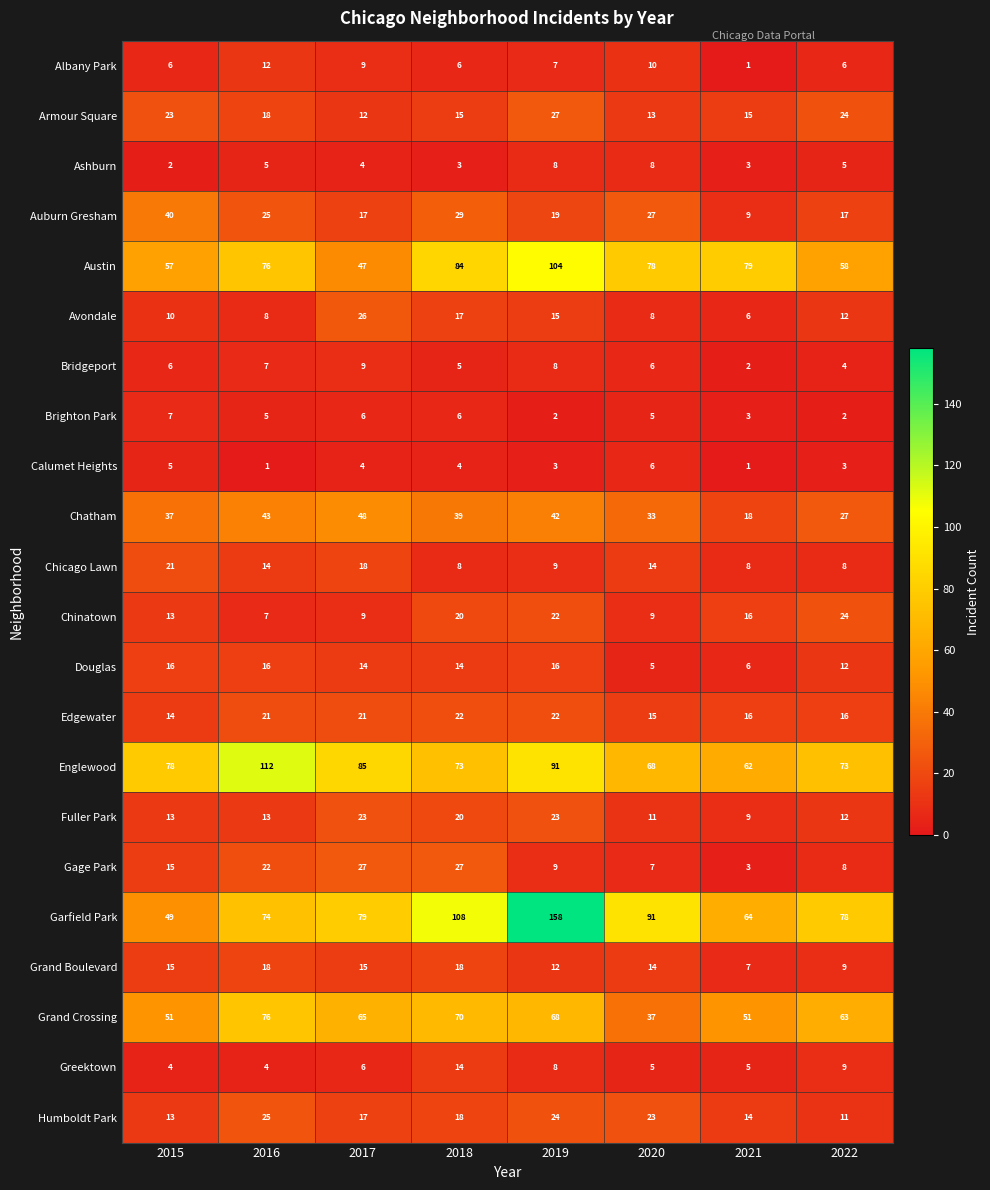

What is the difference between the highest and lowest values at 2019?

156